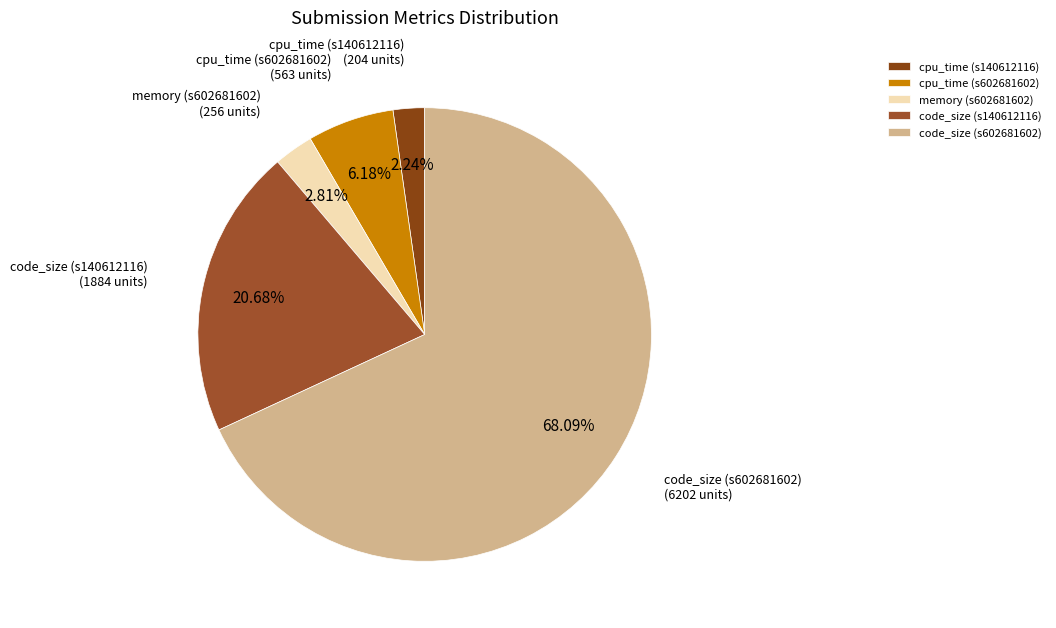

The code_size (s140612116) slice represents 32% of the pie. True or false?

False